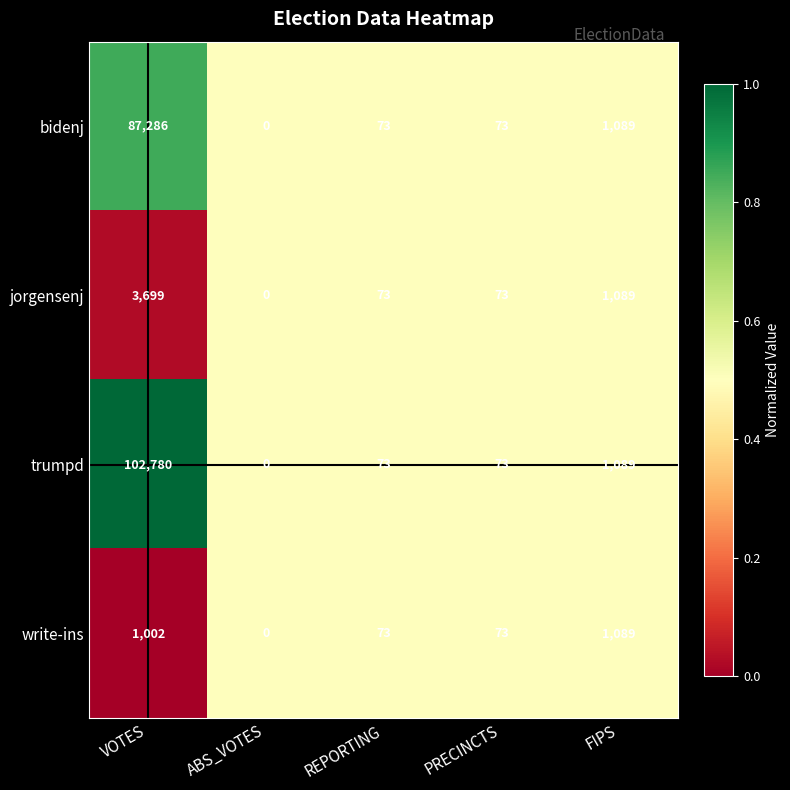

Rank the series by their maximum value, from highest to lowest.

trumpd, bidenj, jorgensenj, write-ins